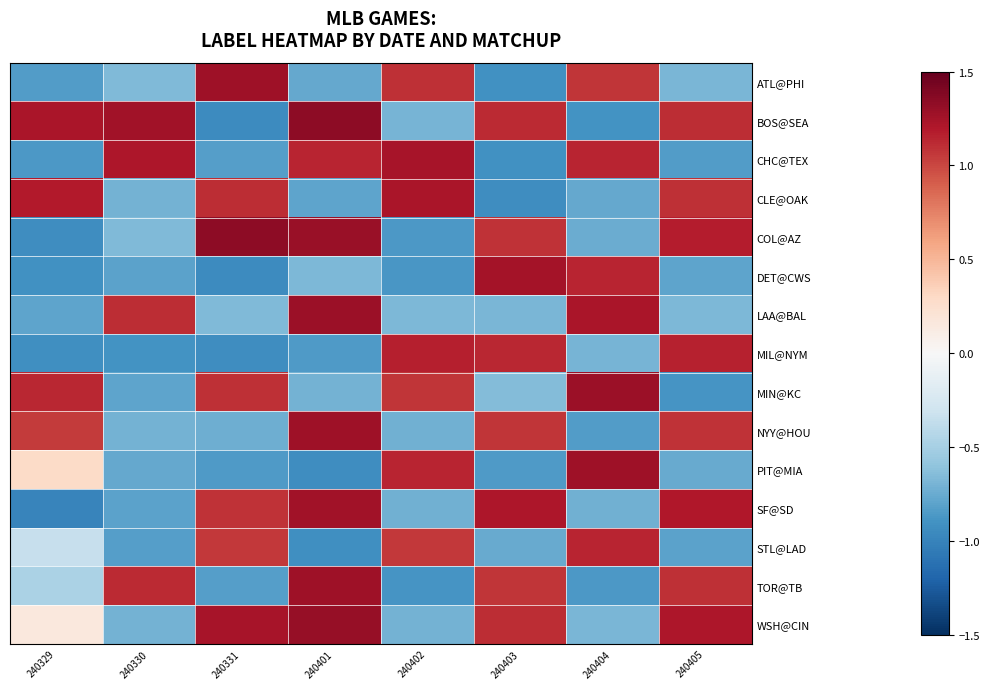

Which series changed the most between 240330 and 240331?

BOS@SEA